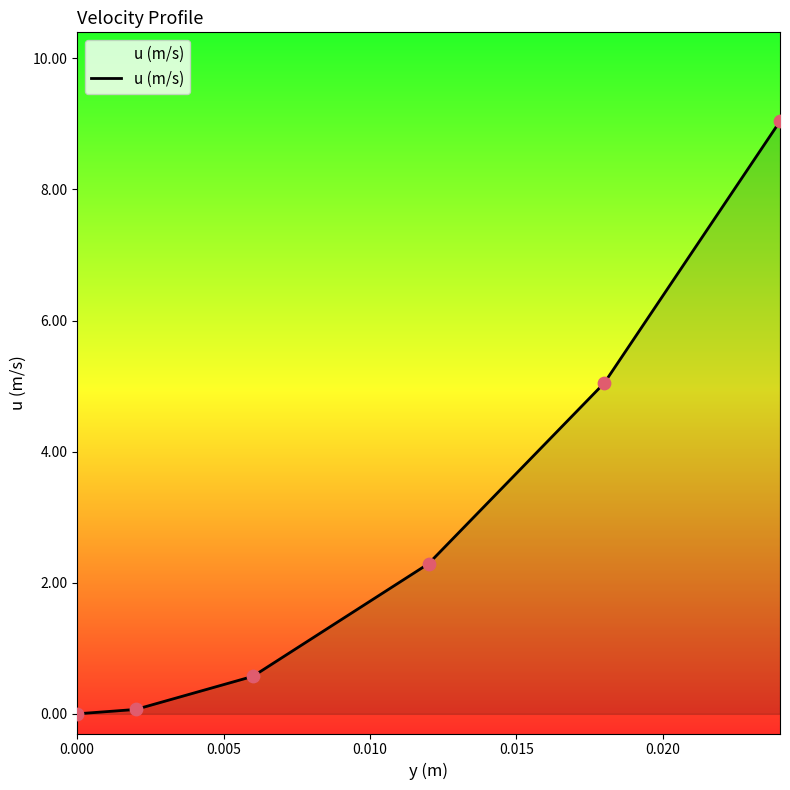

True or false: there are more than 0 points higher than both neighbors.

False